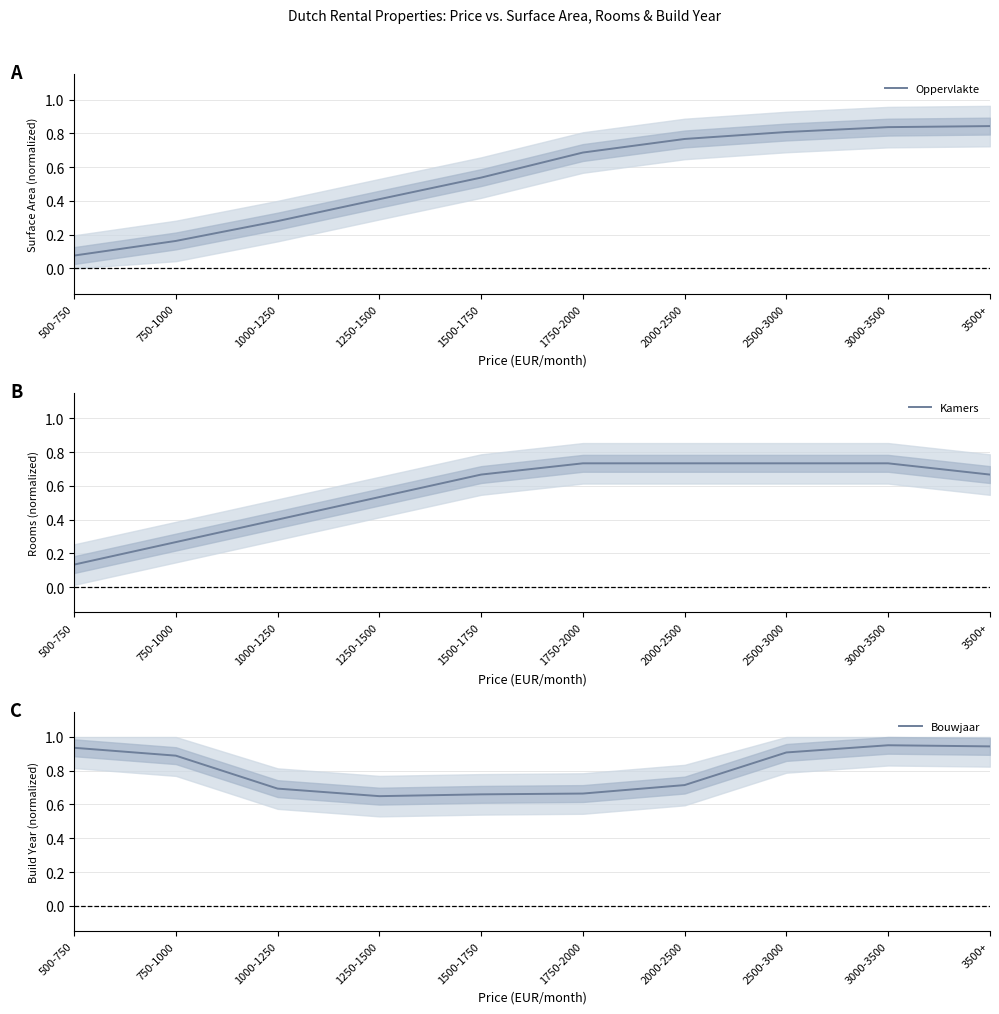

Reading left to right, list all the values displayed in this chart.

Oppervlakte: 0.1	0.2	0.3	0.4	0.5	0.7	0.8	0.8	0.8	0.8
Kamers: 0.1	0.3	0.4	0.5	0.7	0.7	0.7	0.7	0.7	0.7
Bouwjaar: 0.9	0.9	0.7	0.6	0.7	0.7	0.7	0.9	1.0	0.9